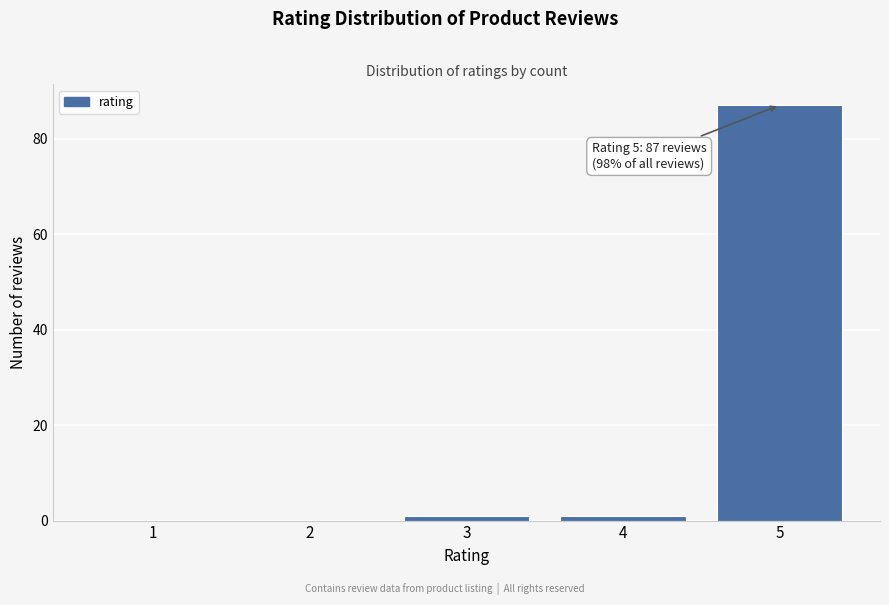

Which range on the x-axis has the tallest bar?

4.5 to 5.5